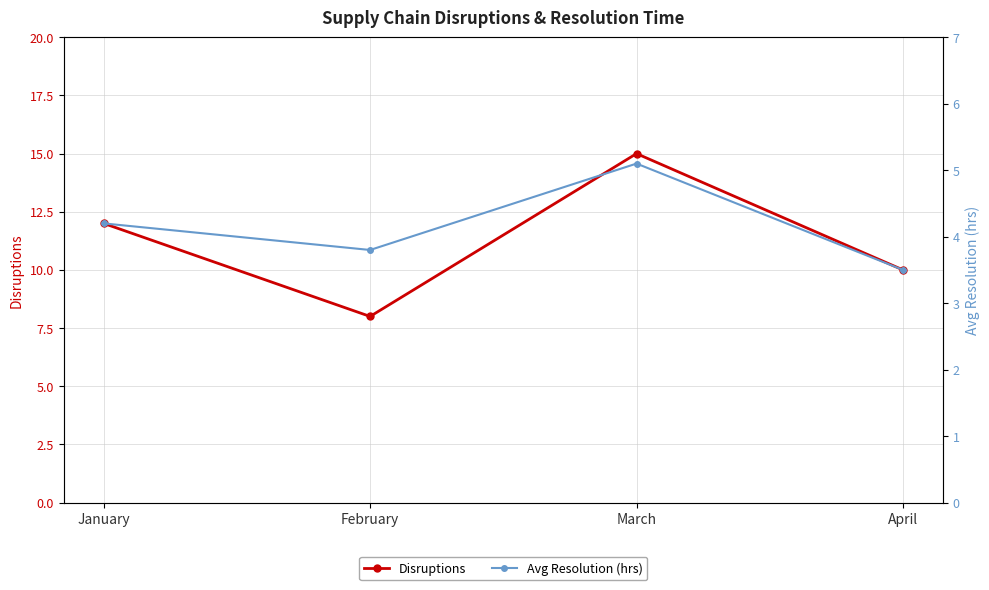

True or false: Avg Resolution (hrs) and Disruptions intersect in this chart.

False